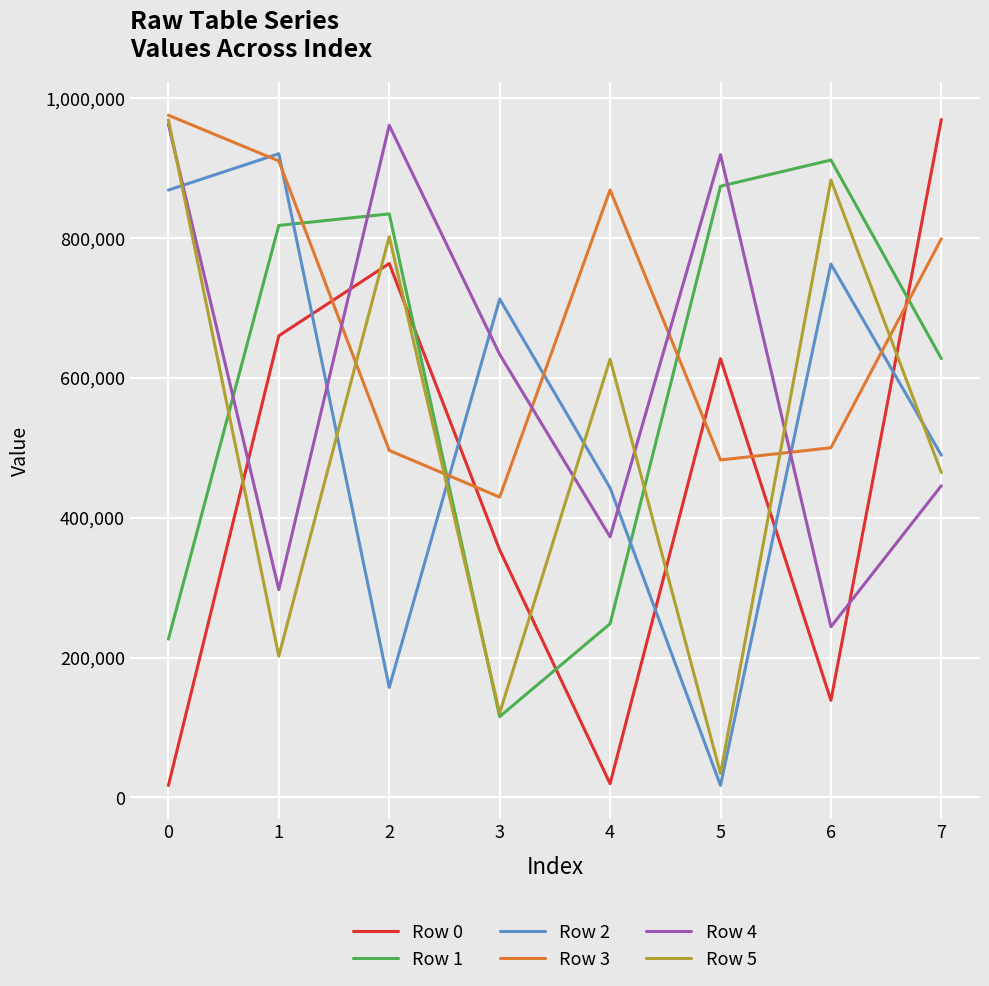

Between 6 and 7, which series saw the biggest shift?

Row 0